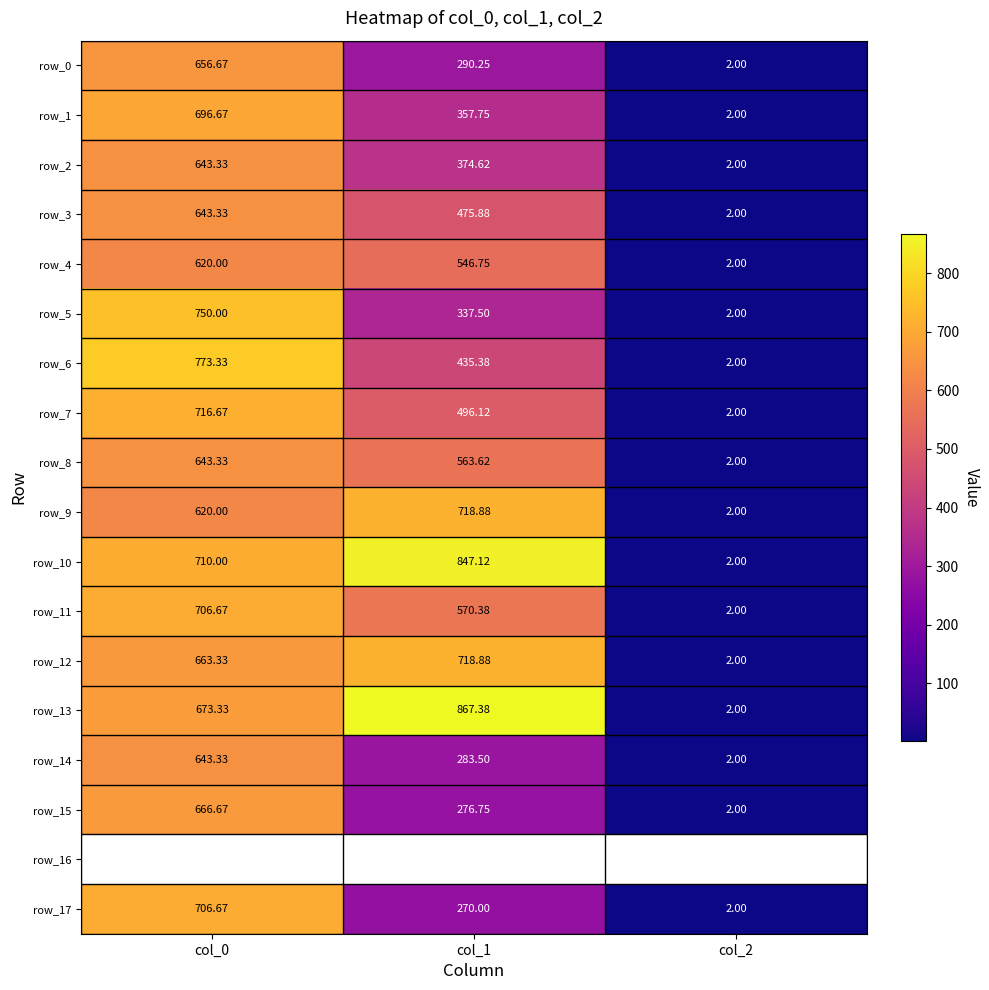

Is the value of row_14 at col_1 greater than the value of row_9 at col_0?

No